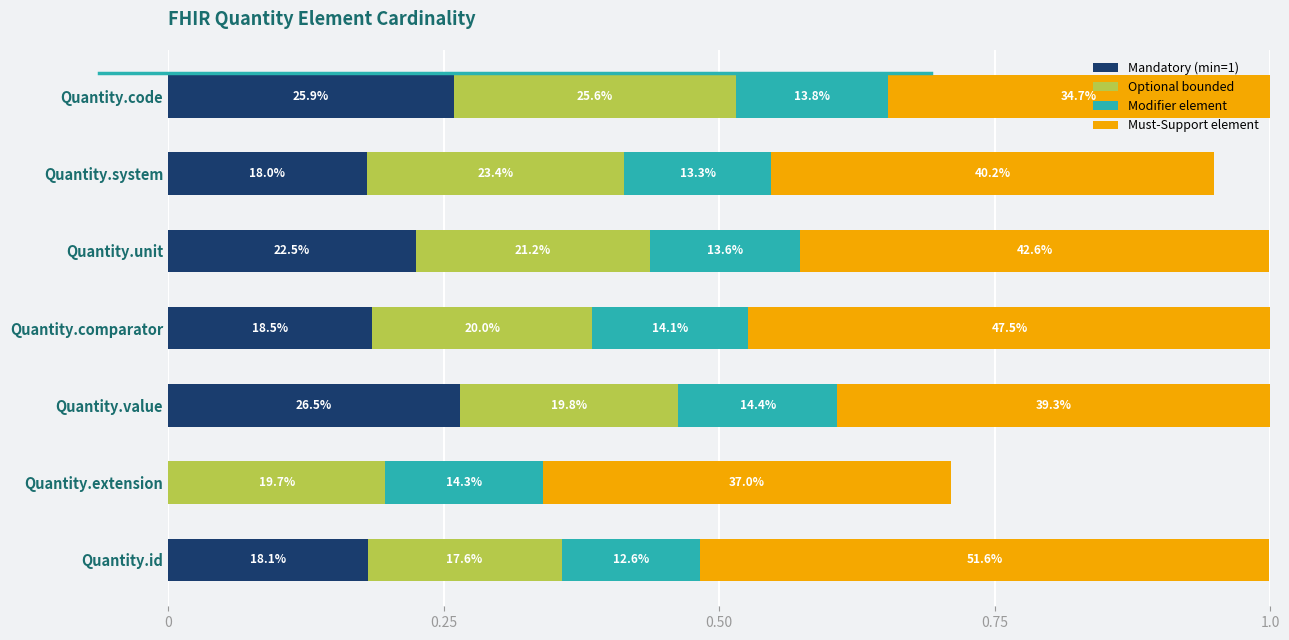

What are all the series names shown in the legend?

Mandatory (min=1), Optional bounded, Modifier element, Must-Support element